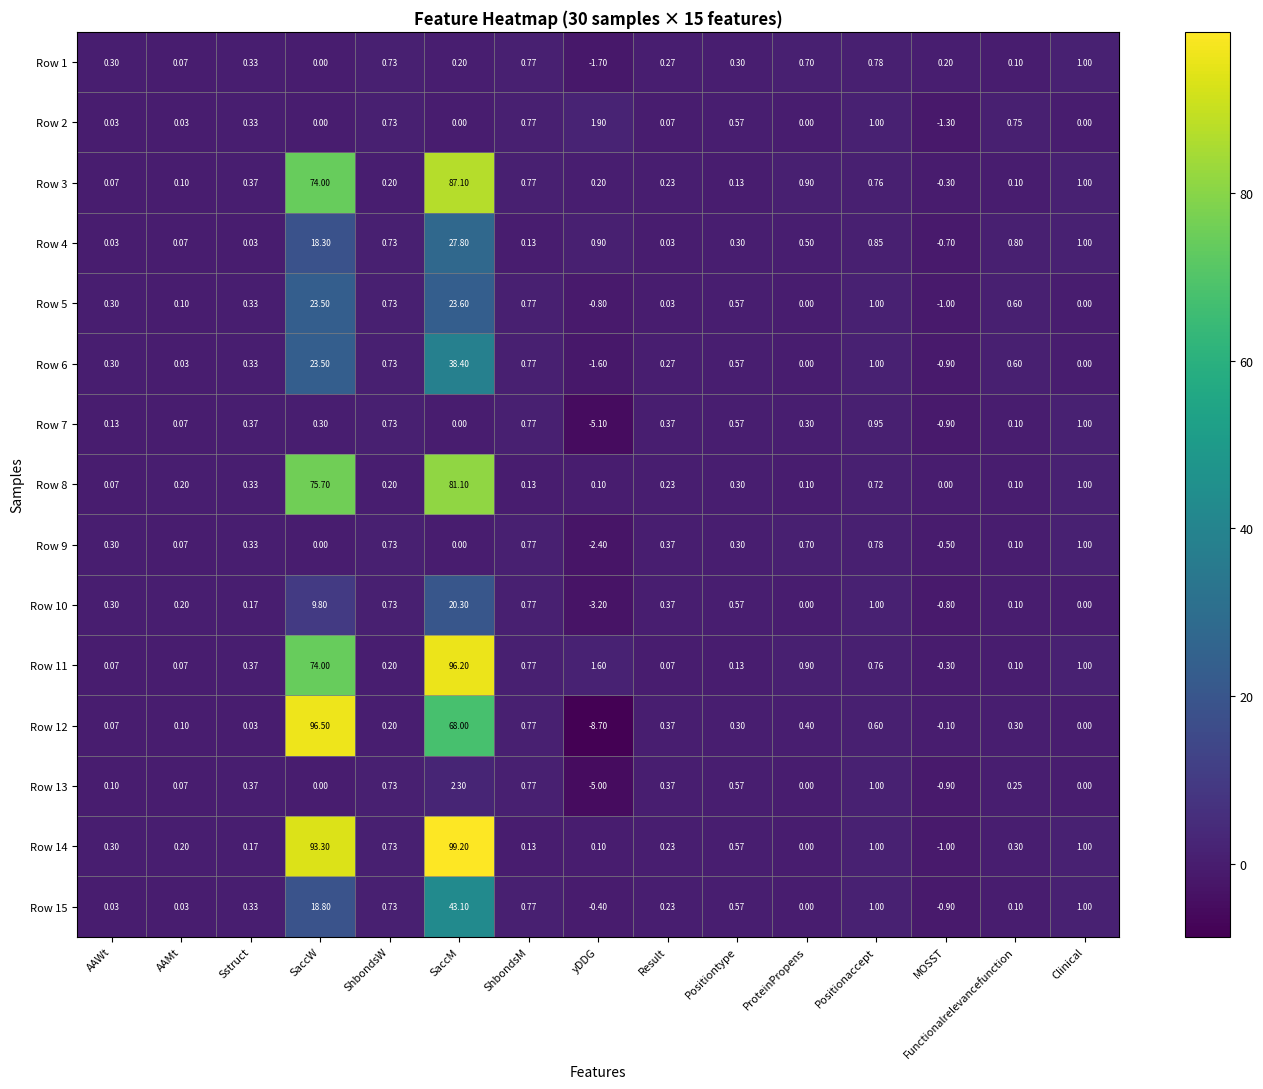

At which label is Row 10 closest to 8?

SaccW